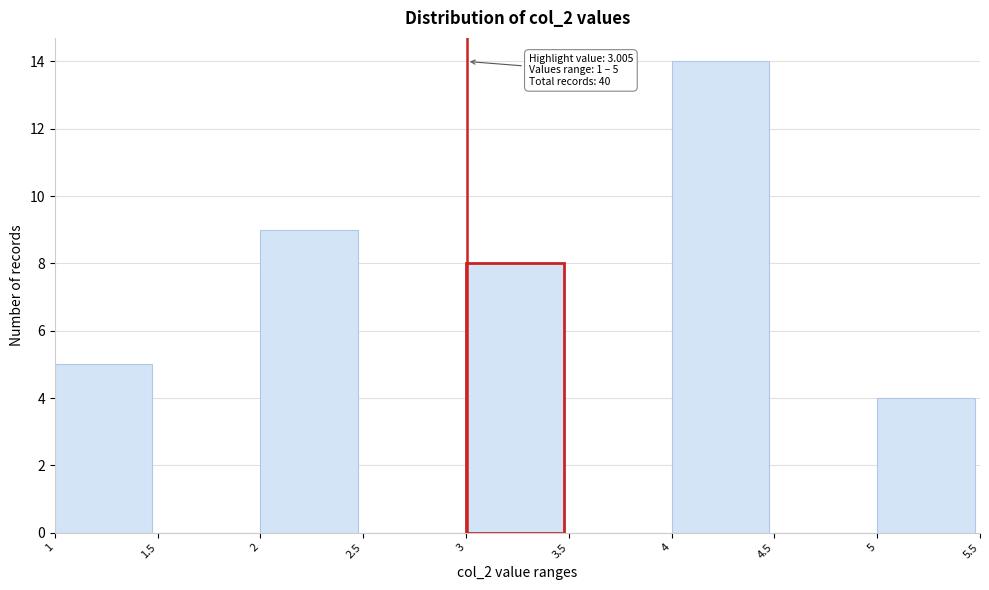

Which range on the x-axis has the tallest bar?

4 to 4.5